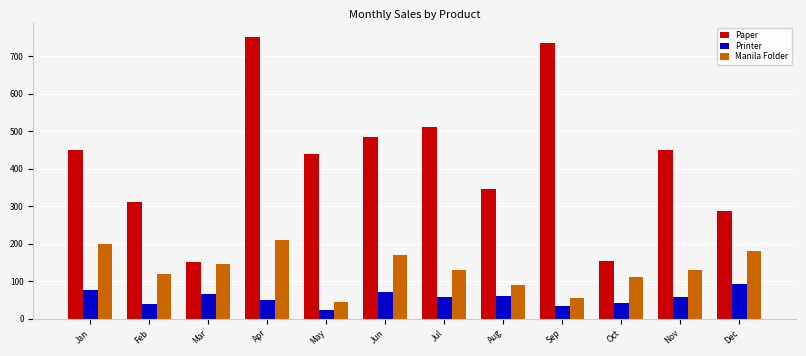

Count the number of data series in this chart.

3